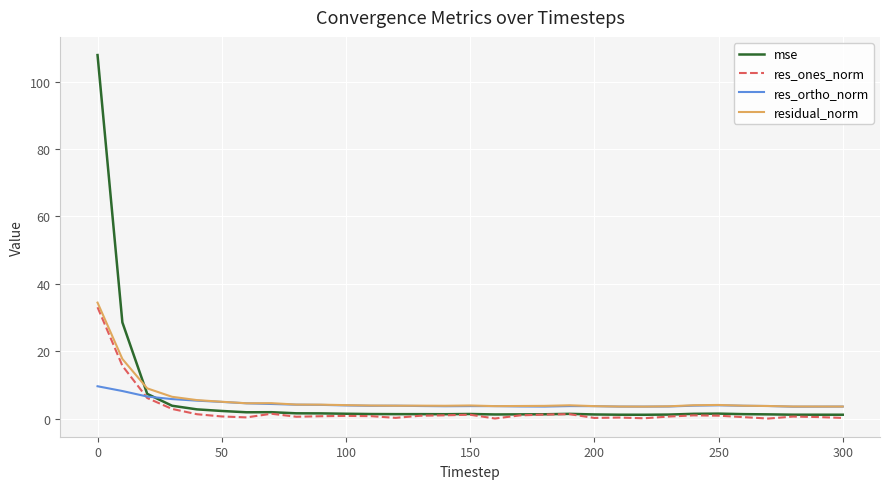

How many series are shown in this chart?

4